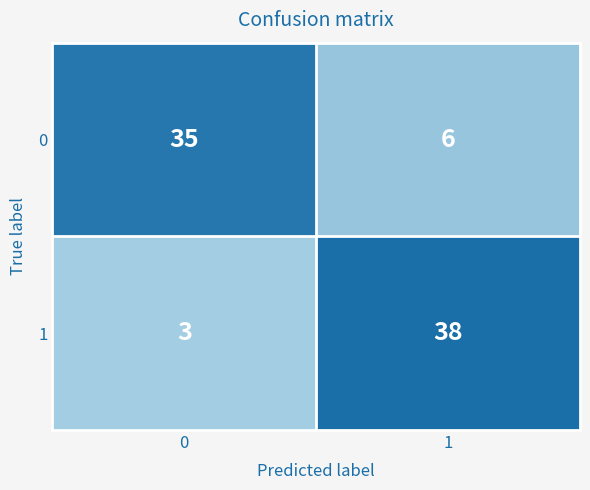

Read the 0 value at 1, to the nearest 5.

5